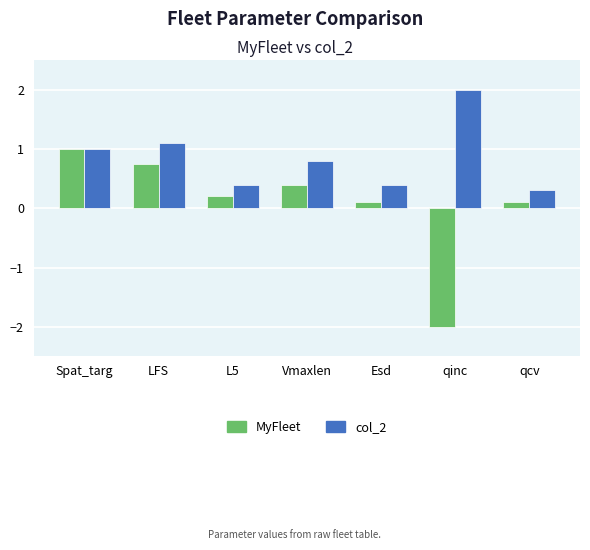

Count the number of categories in the chart.

7